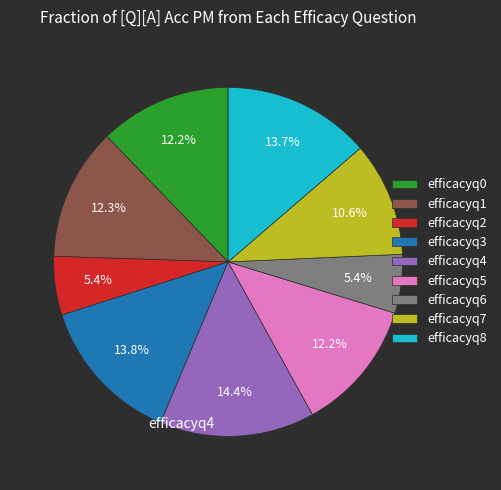

Does any single category account for the majority?

No